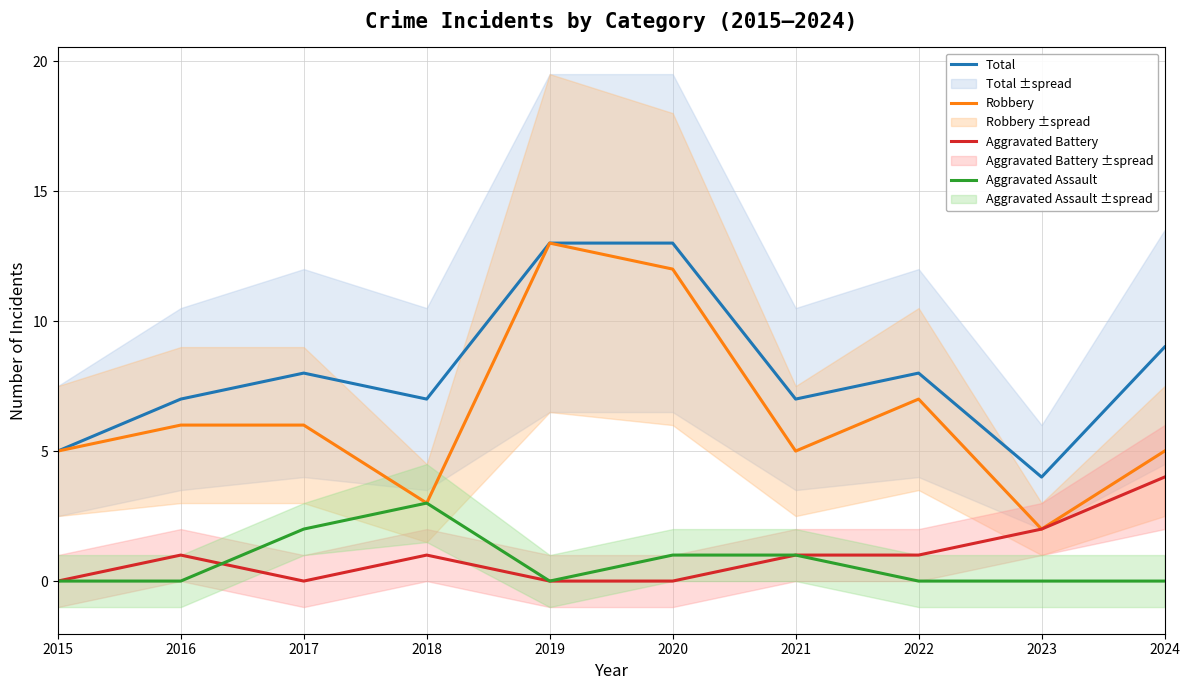

Where is the first local maximum for Aggravated Assault?

2018